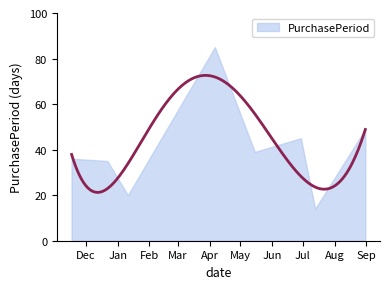

Rank the categories by value from lowest to highest.

2017-07-13, 2017-01-11, 2016-12-22, 2016-11-17, 2017-05-15, 2017-06-29, 2017-08-31, 2017-04-06